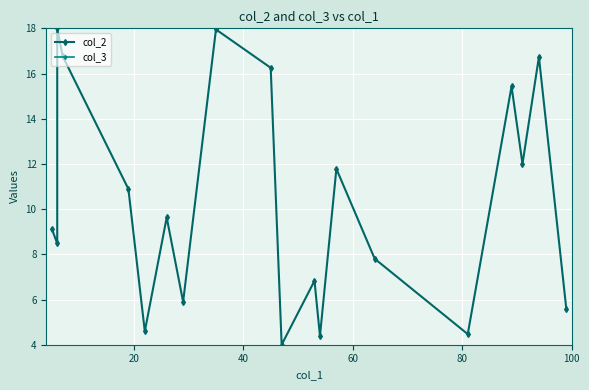

Which series has the largest total across all categories?

col_3